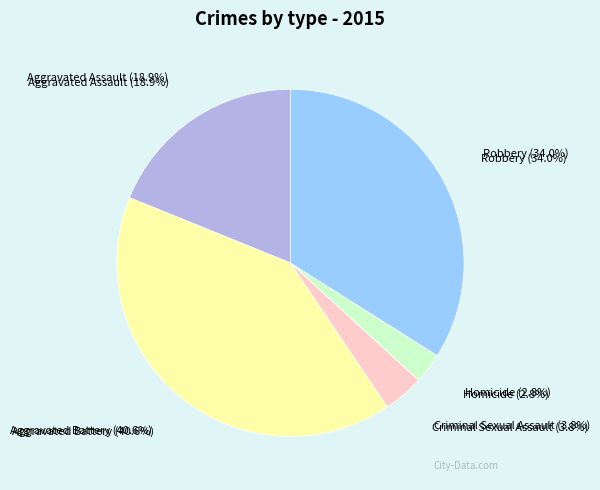

Combined, do Homicide and Aggravated Assault account for over 50%?

No